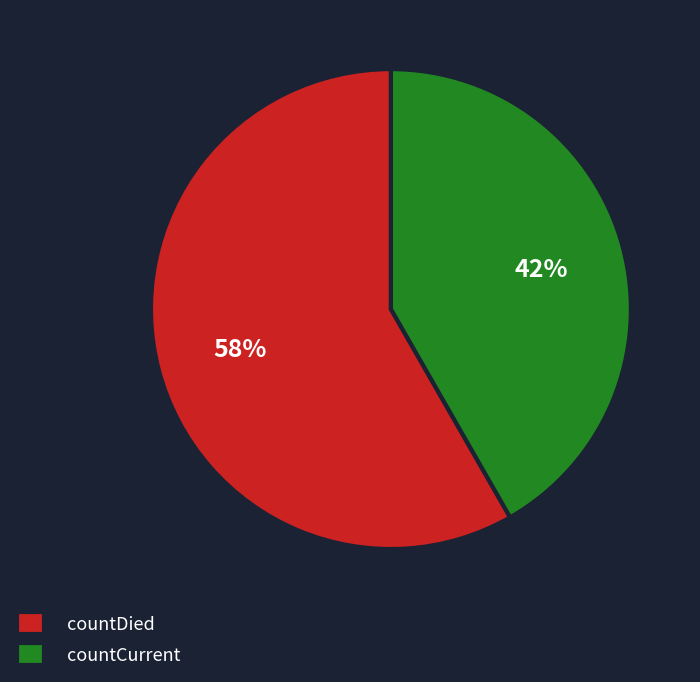

What percentage is the countCurrent slice, to the nearest percent?

42%